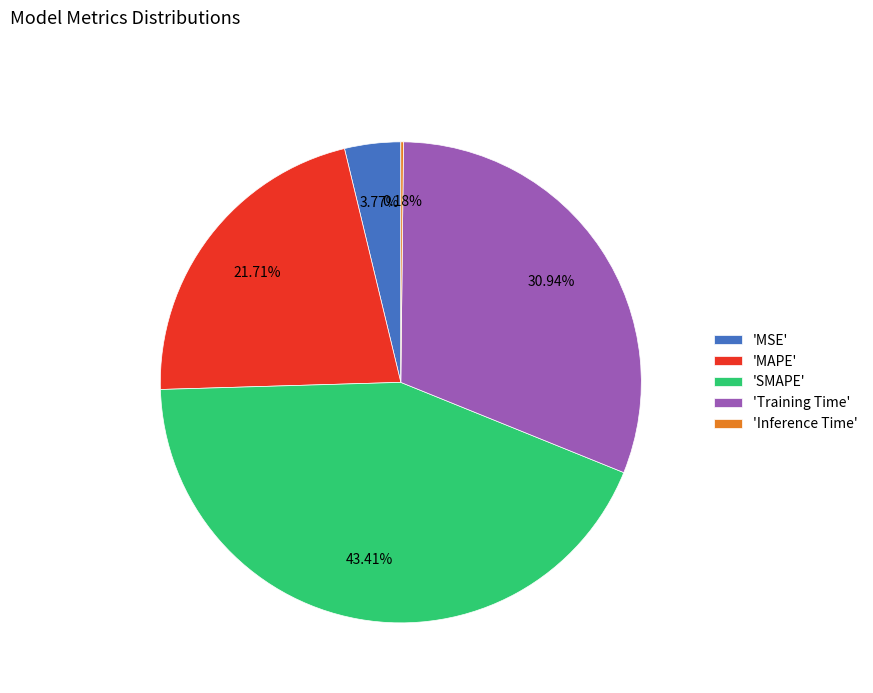

Which category has the biggest portion of the pie?

'SMAPE'